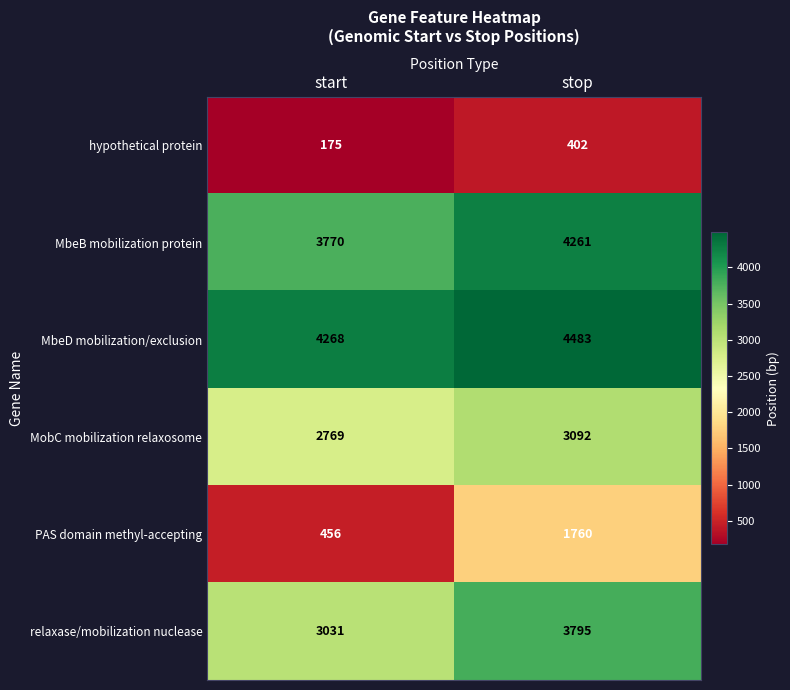

How many categories are shown in the chart?

2